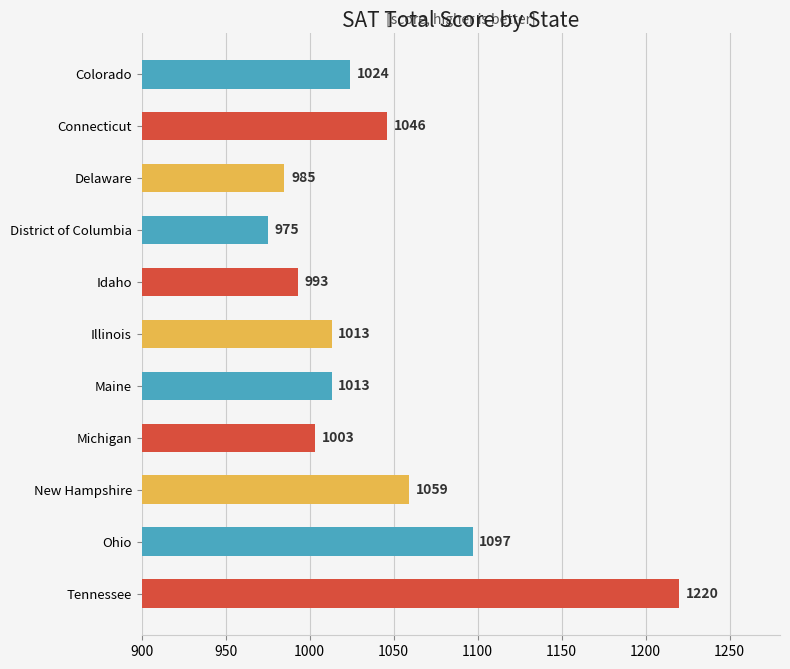

What is the ratio of the value at Tennessee to the value at Illinois?

1.2